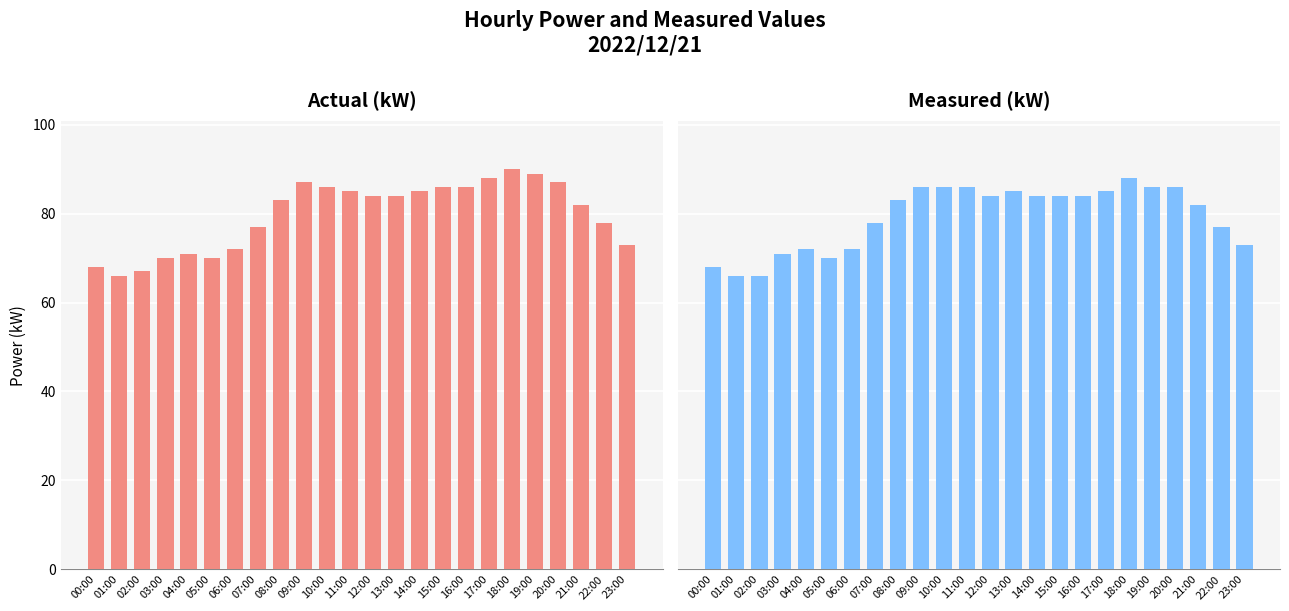

What is the spread (max minus min) of values at 18:00?

2